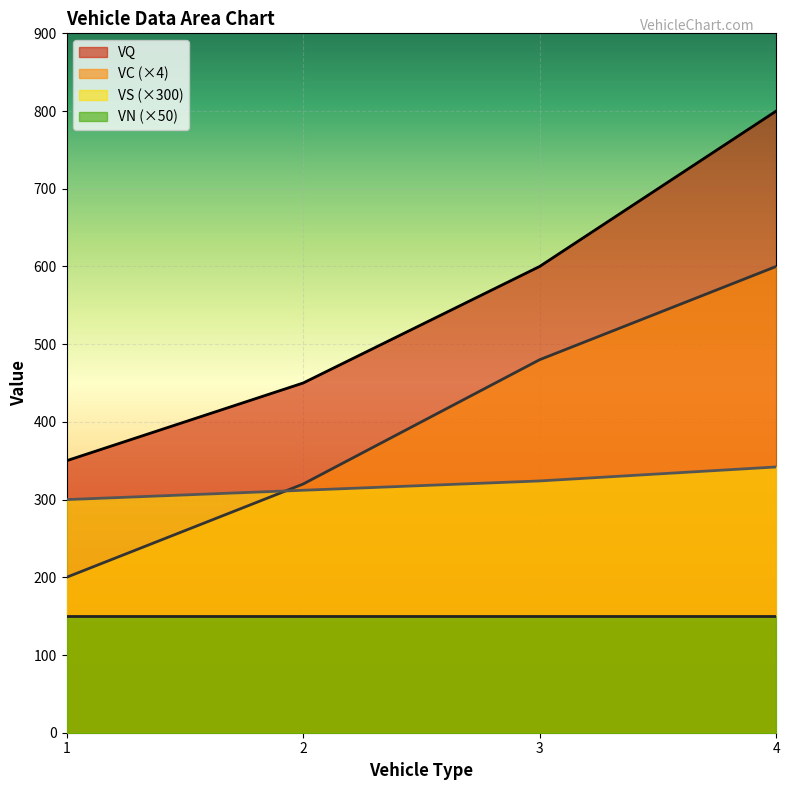

True or false: VS has a value of 324.0 at 3.

True